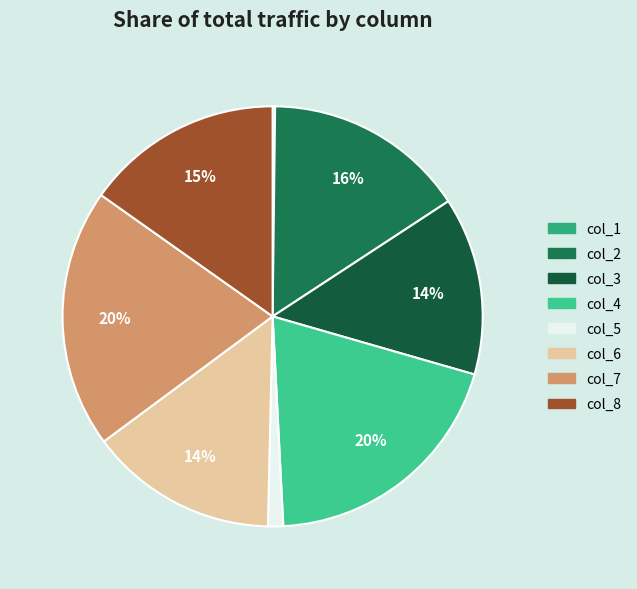

Combined, what portion of the pie is col_4 and col_5?

20.9%